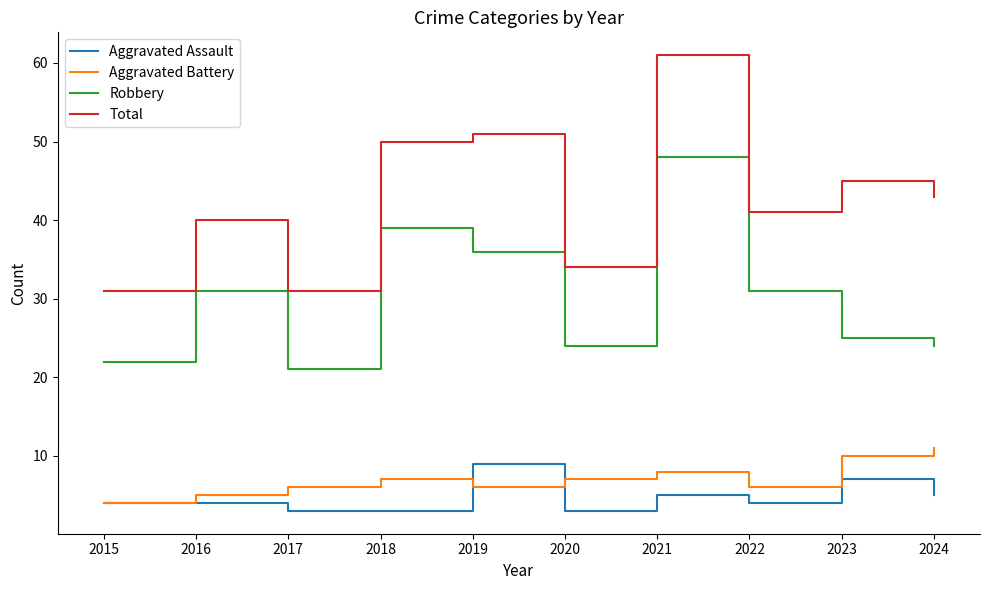

Does the chart display data point markers on the line(s)?

No